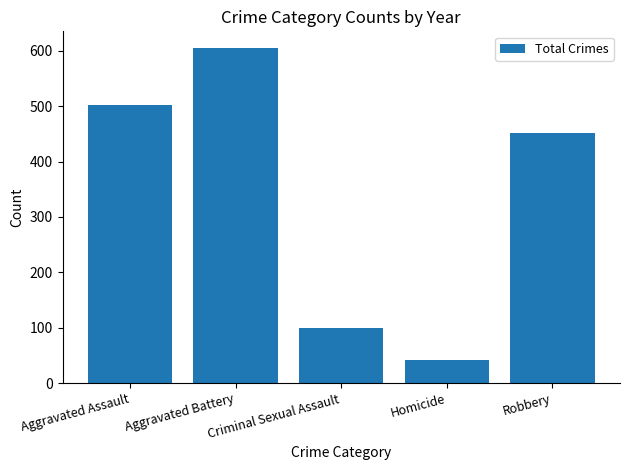

The chart shows a value of 451 at Robbery. True or false?

True